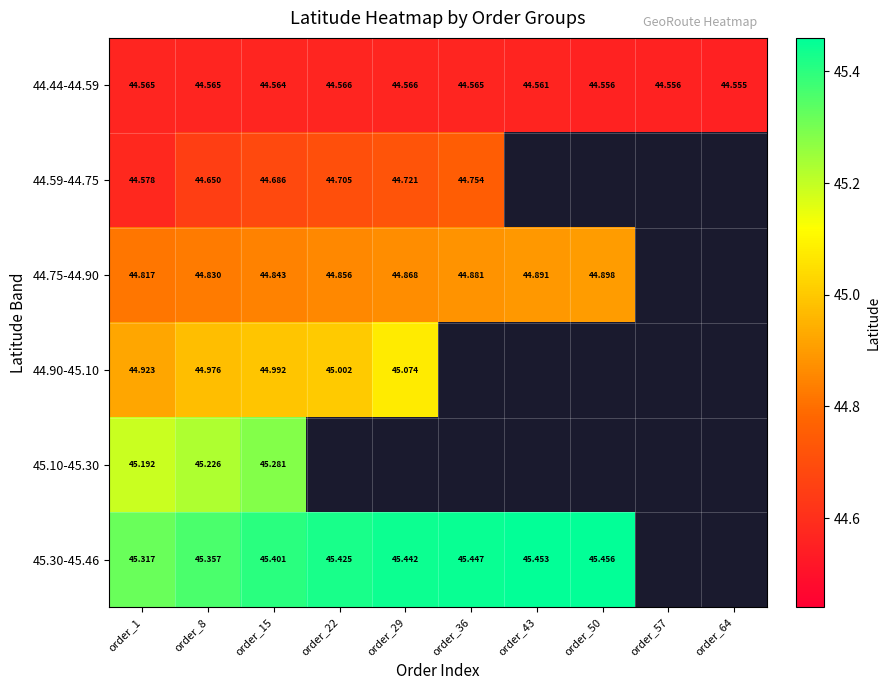

The value of 44.59-44.75 at order_36 is 10.6. True or false?

False